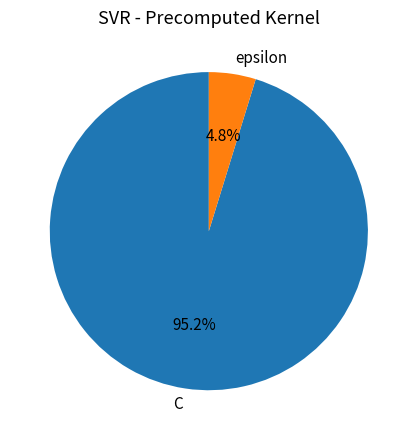

To the nearest percent, what is the average slice percentage?

50%